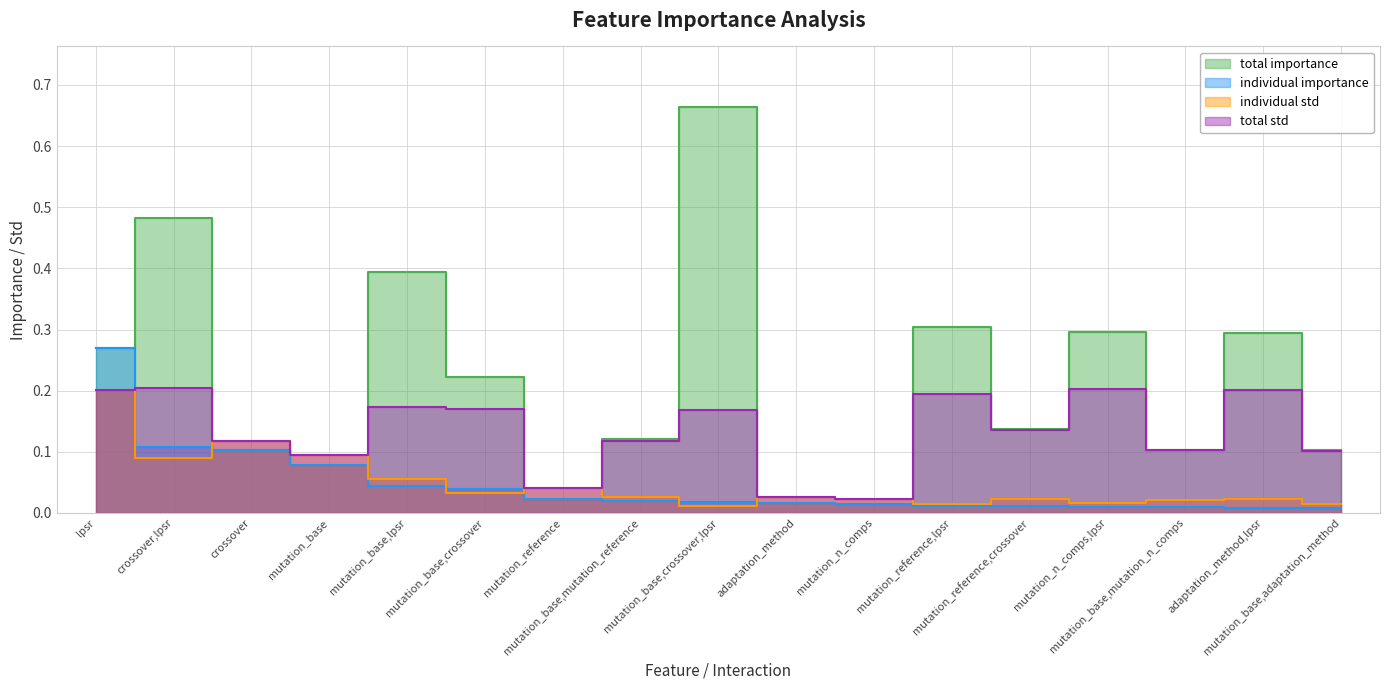

Rank the categories by total importance value from highest to lowest.

mutation_base,crossover,lpsr, crossover,lpsr, mutation_base,lpsr, mutation_reference,lpsr, mutation_n_comps,lpsr, adaptation_method,lpsr, lpsr, mutation_base,crossover, mutation_reference,crossover, mutation_base,mutation_reference, mutation_base,mutation_n_comps, crossover, mutation_base,adaptation_method, mutation_base, mutation_reference, adaptation_method, mutation_n_comps